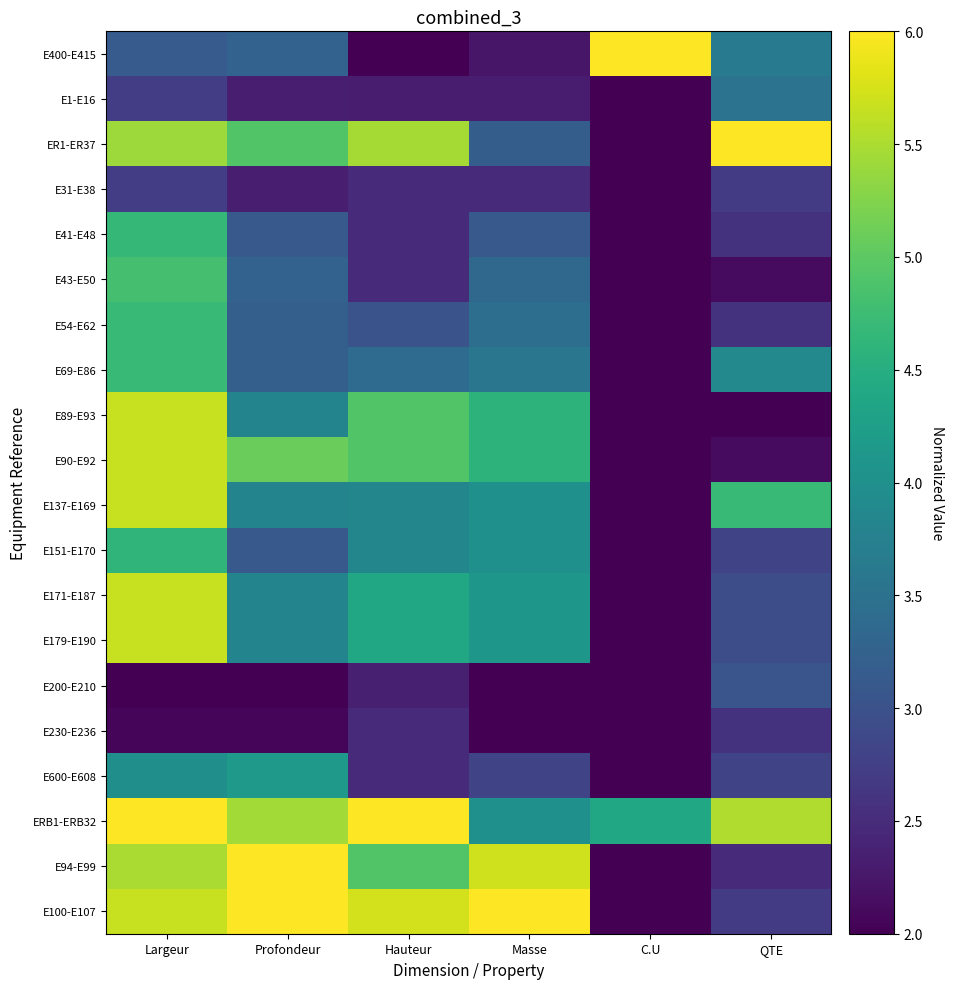

Rank the series at Masse from lowest to highest value.

E200-E210, E230-E236, E400-E415, E1-E16, E31-E38, E600-E608, E41-E48, ER1-ER37, E43-E50, E54-E62, E69-E86, E137-E169, E151-E170, ERB1-ERB32, E171-E187, E179-E190, E89-E93, E90-E92, E94-E99, E100-E107